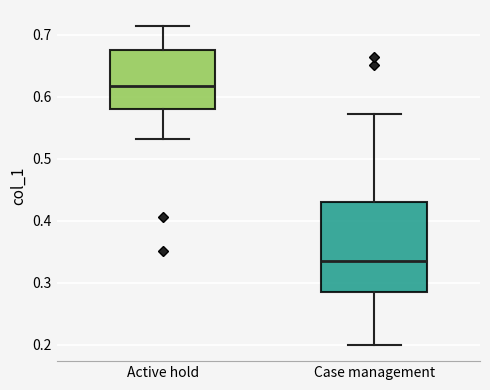

Where does the lower whisker of the box for Active hold end on the y-axis? The values are not printed on the chart, so give them approximately, as read against the axis.

0.53